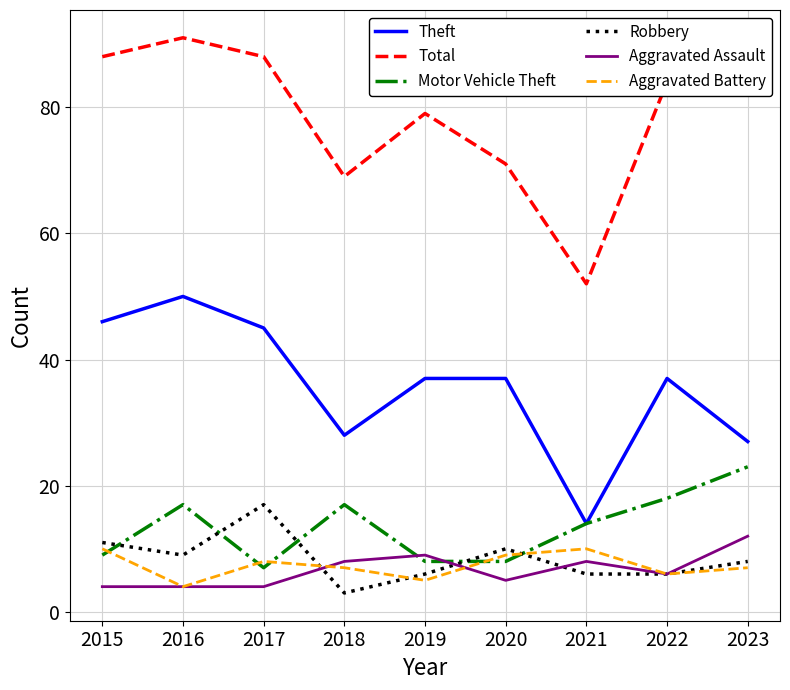

What is the difference between the maximum and minimum values in the Total series?

39